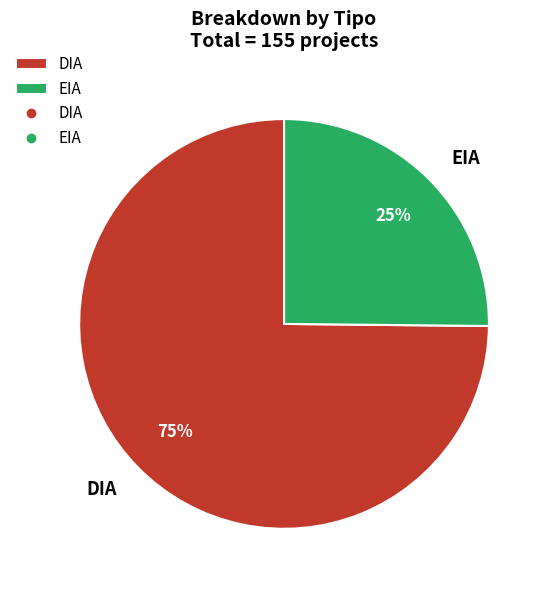

Is DIA the majority of the pie?

Yes